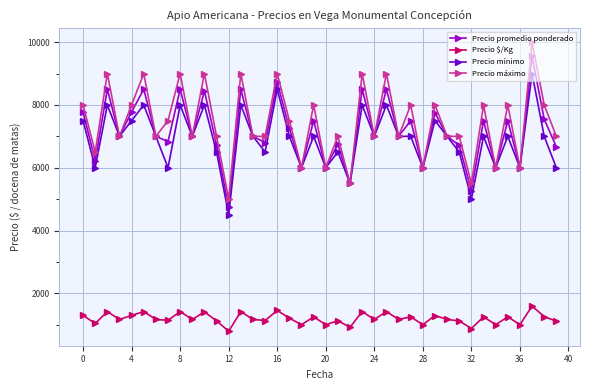

True or false: Precio $/Kg and Precio mínimo cross at least once.

False